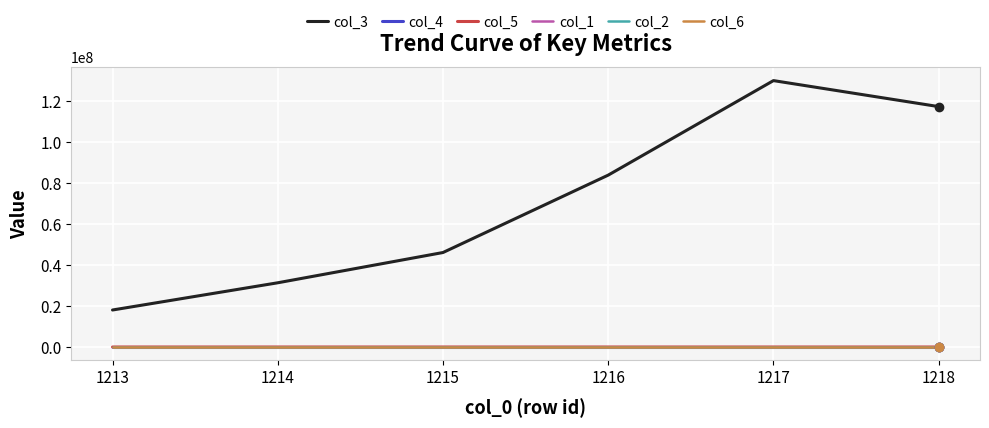

Which series has the widest spread of values?

col_3